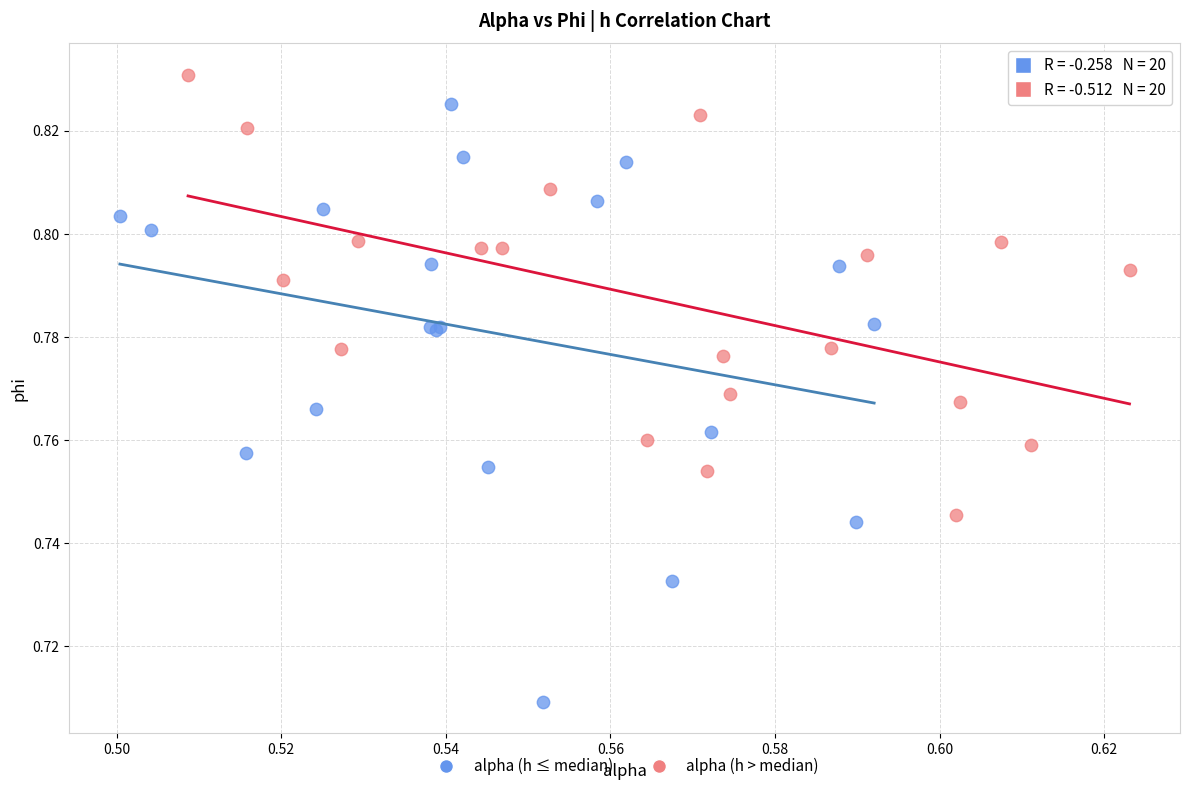

Which series contains the lowest Y value?

alpha (h ≤ median)